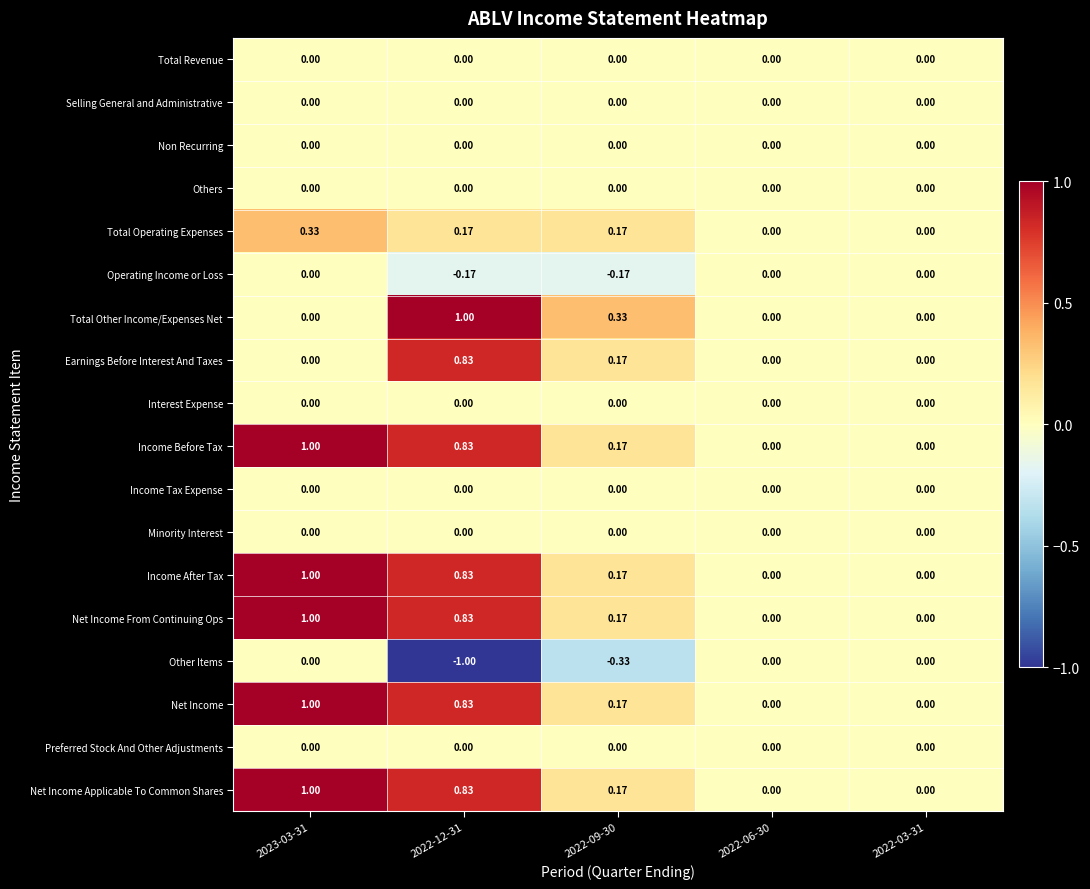

Is the value of Other Items at 2022-09-30 greater than the value of Interest Expense at 2022-03-31?

No